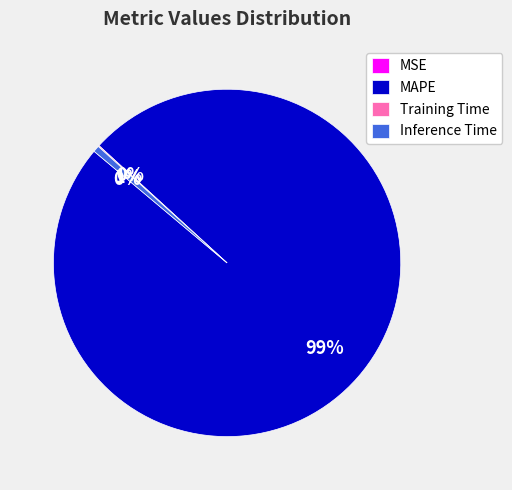

What is the largest slice in the pie chart?

MAPE